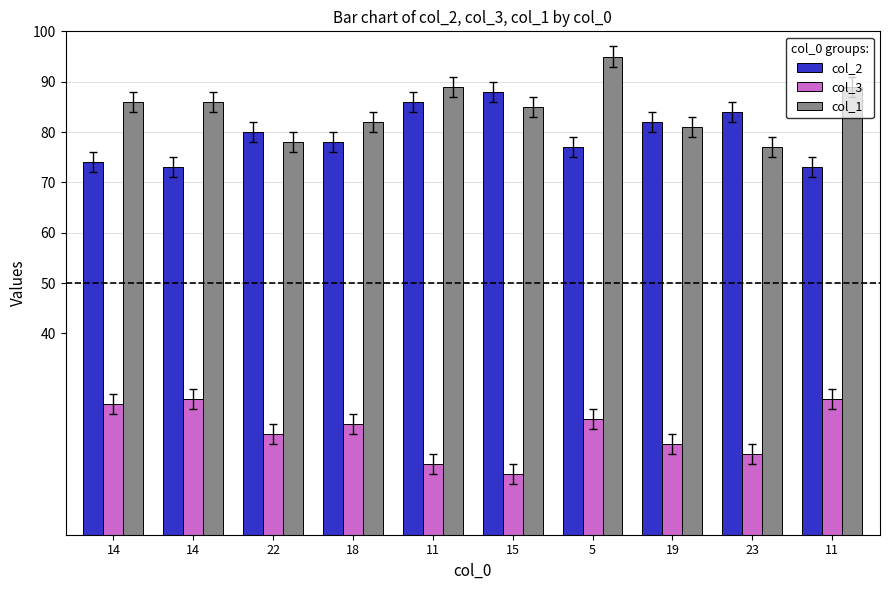

Between 11 and 23, which is larger?

23